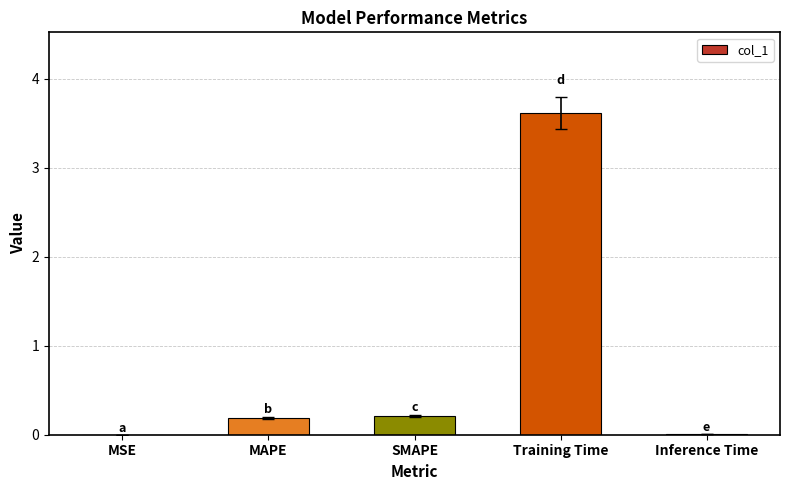

What is the greatest value displayed?

3.6